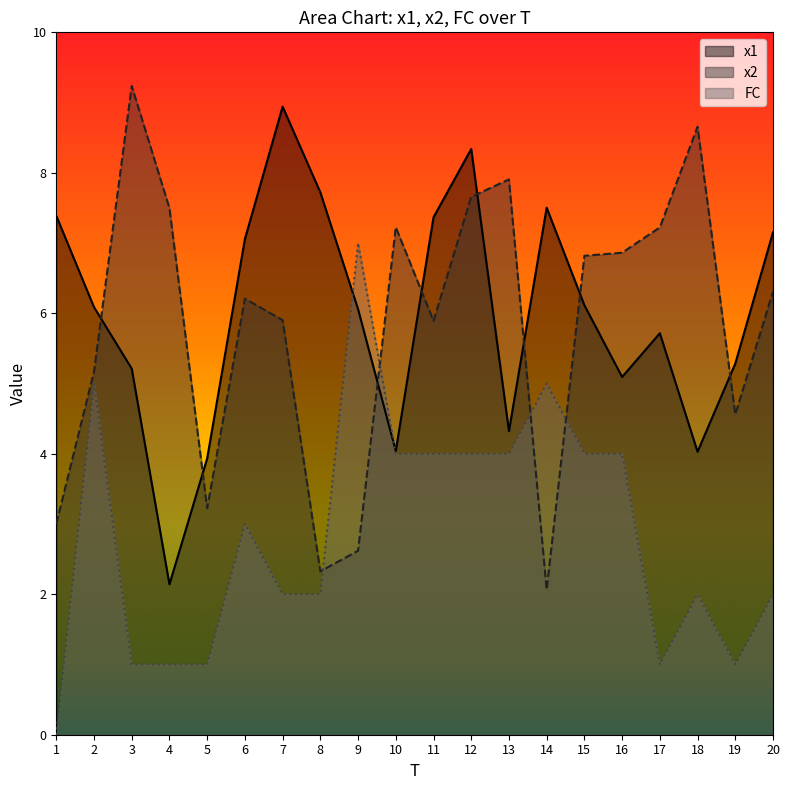

Does the chart display data point markers on the line(s)?

No